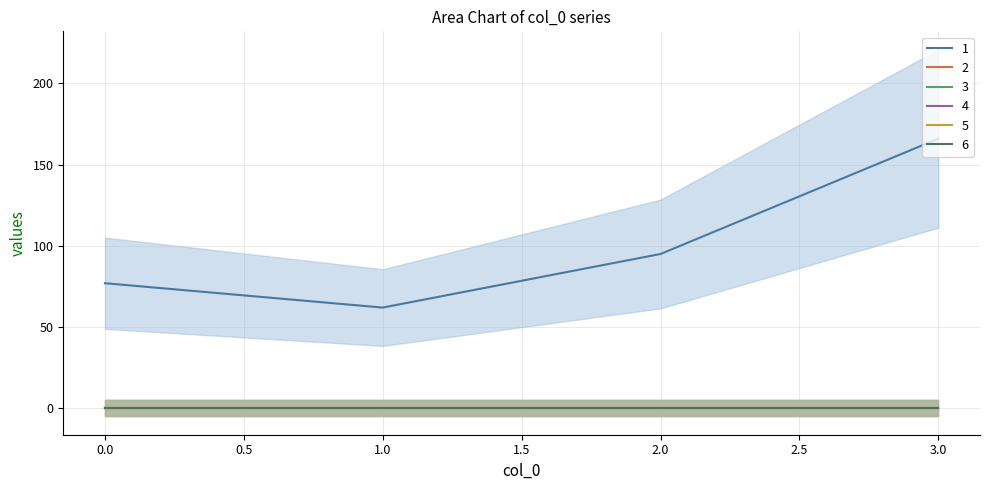

Which series has the widest spread of values?

1